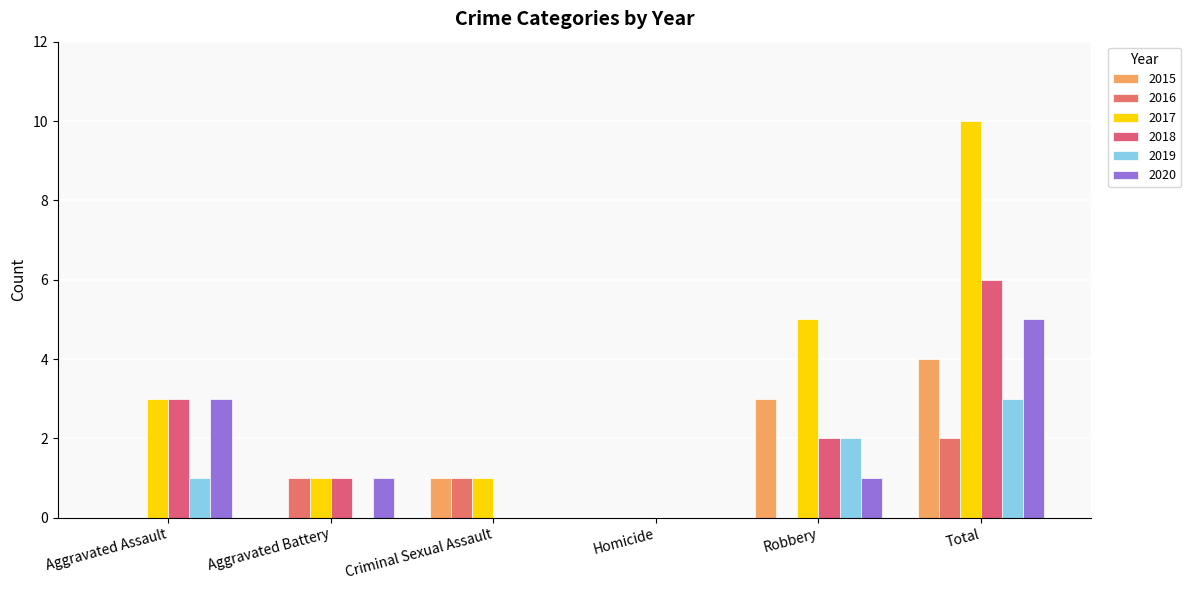

What is the difference between the maximum and minimum values in the 2018 series?

6